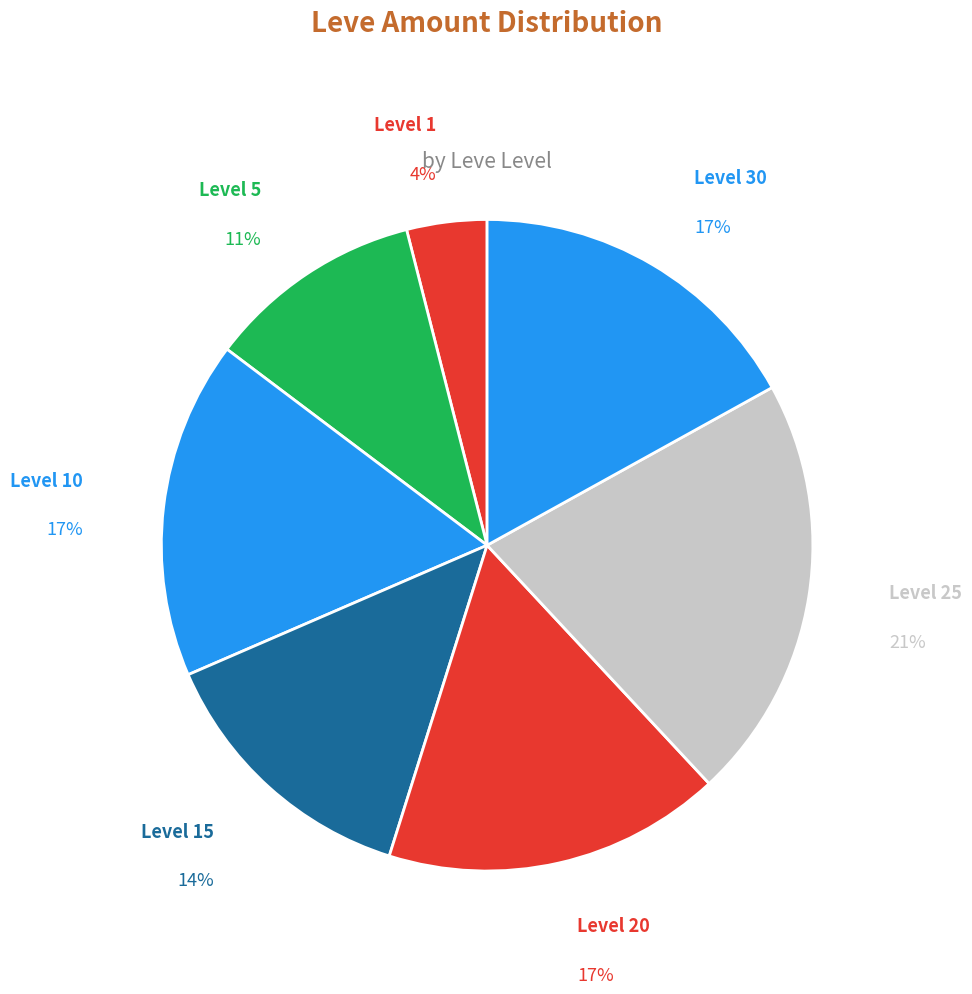

The Level 1 slice represents 15% of the pie. True or false?

False